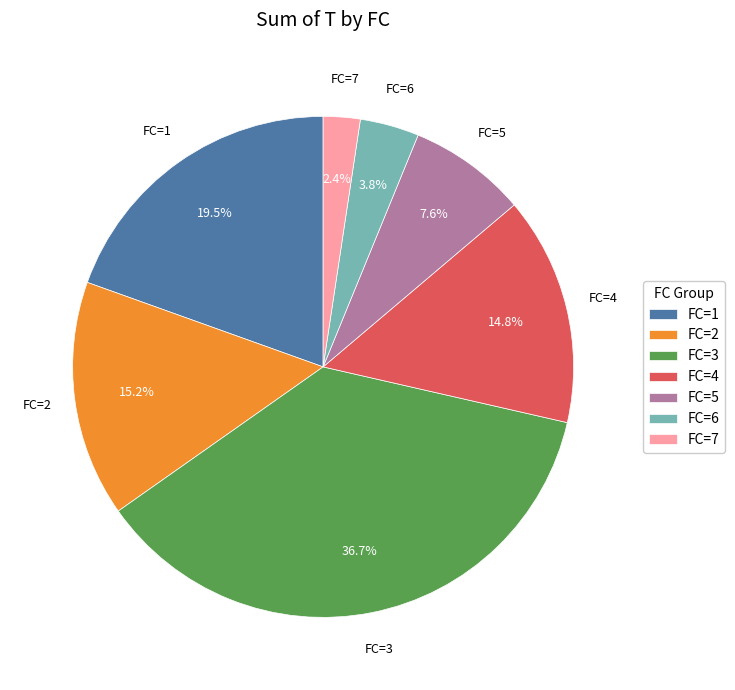

Combined, what portion of the pie is FC=6 and FC=1?

23.3%